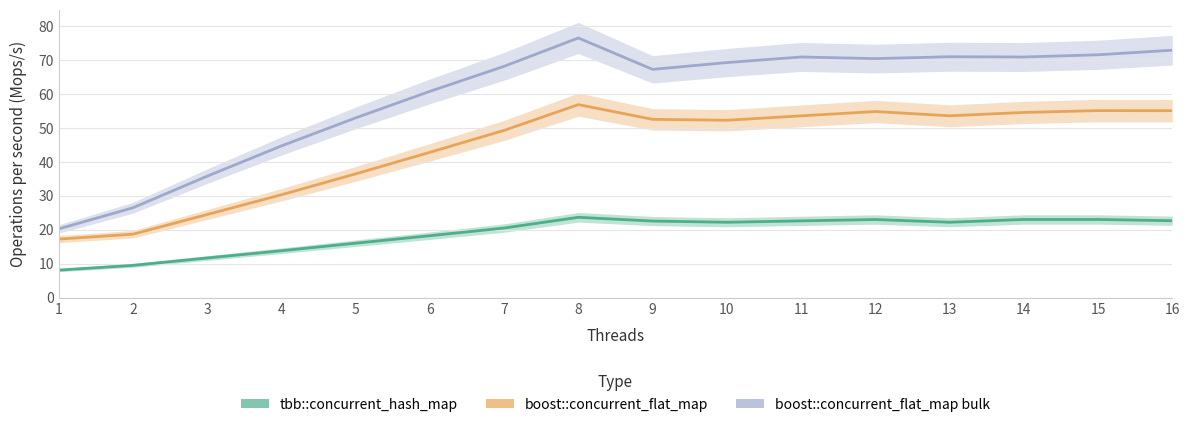

Rank the series by their average value, from lowest to highest.

tbb::concurrent_hash_map, boost::concurrent_flat_map, boost::concurrent_flat_map bulk